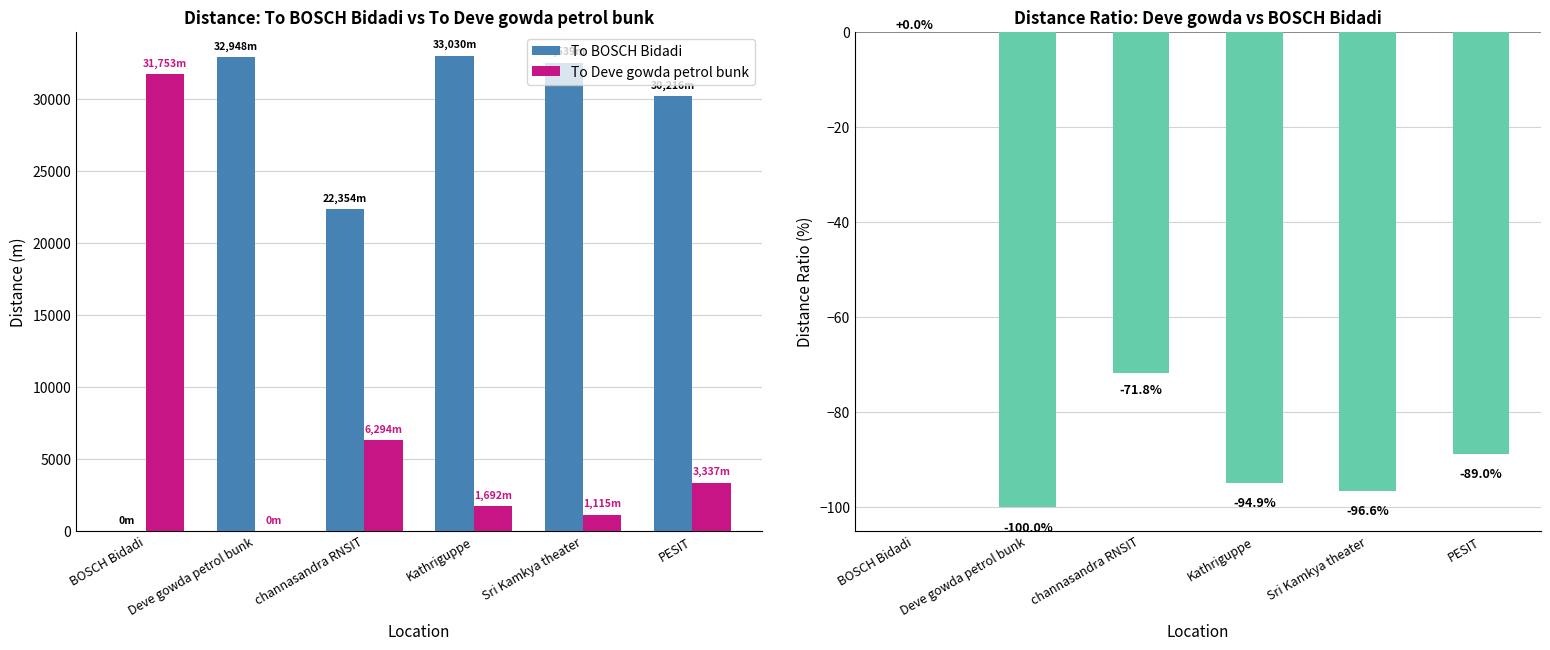

List the series in order of their overall mean, lowest first.

To Deve gowda petrol bunk, To BOSCH Bidadi